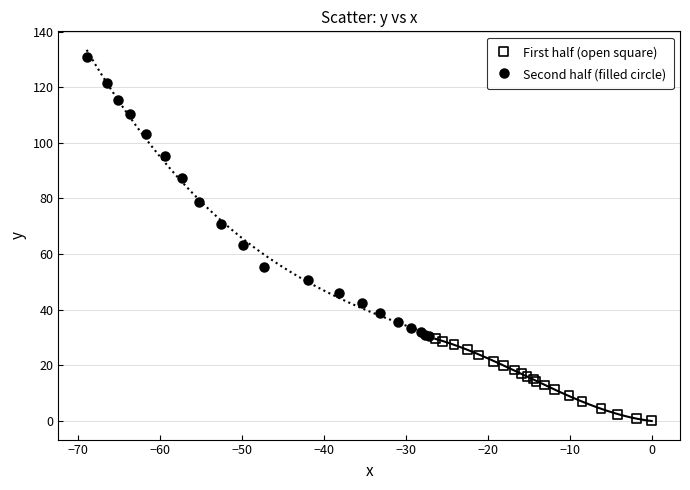

Which series has the largest Y range (max minus min)?

Second half (filled circle)